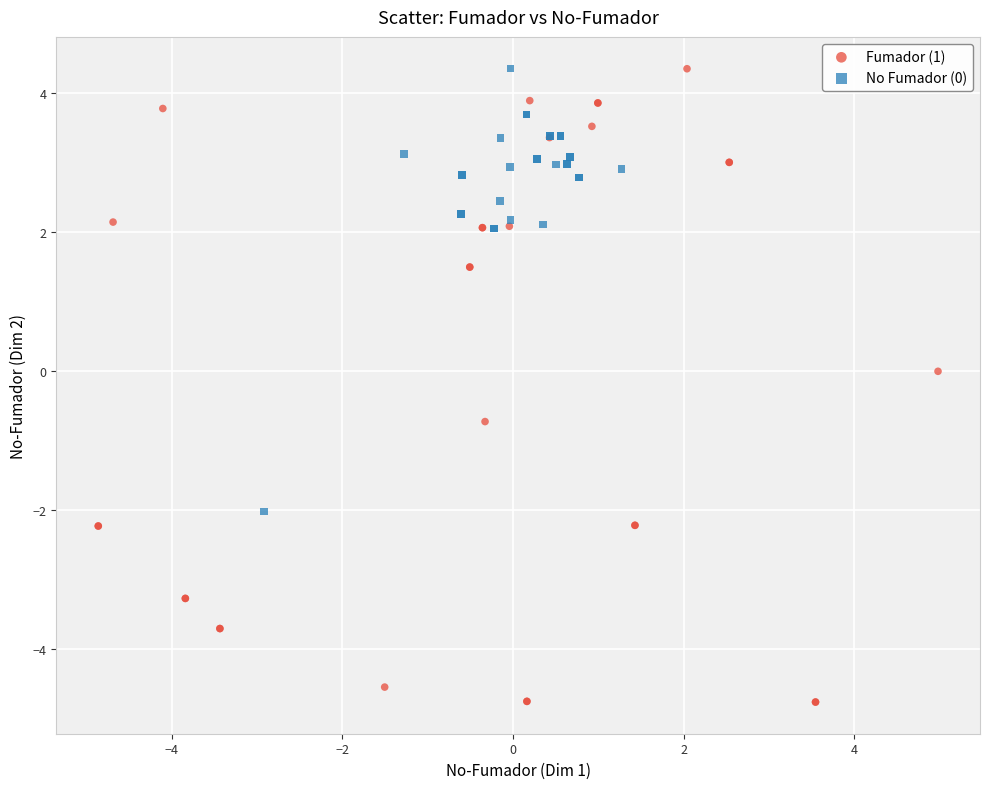

Which series has the widest spread of Y values?

Fumador (1)